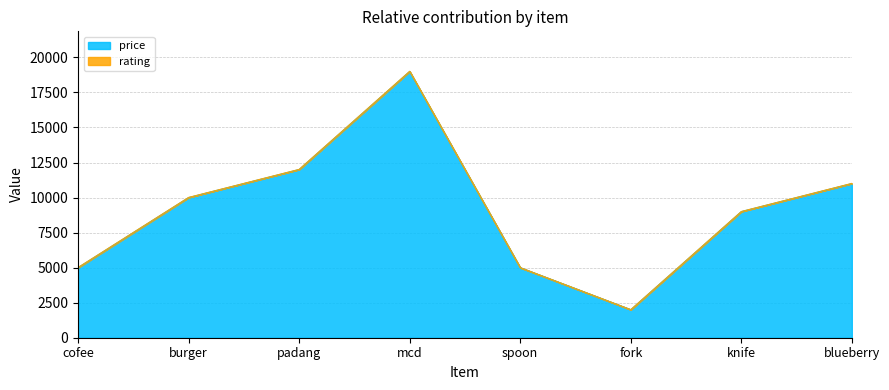

Which label corresponds to the largest value in the chart?

mcd